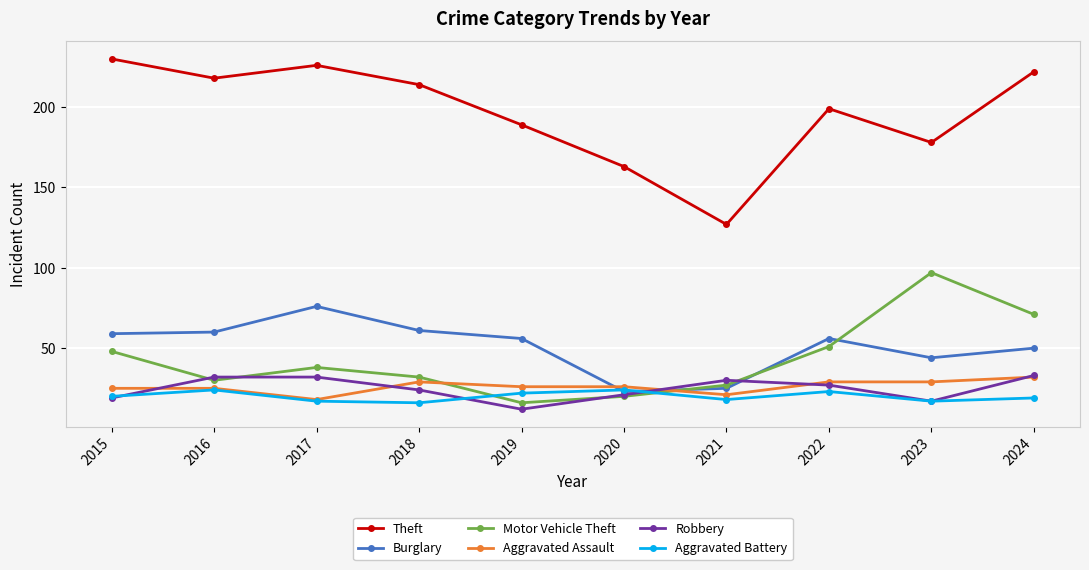

Rank the series at 2018 from lowest to highest value.

Aggravated Battery, Robbery, Aggravated Assault, Motor Vehicle Theft, Burglary, Theft